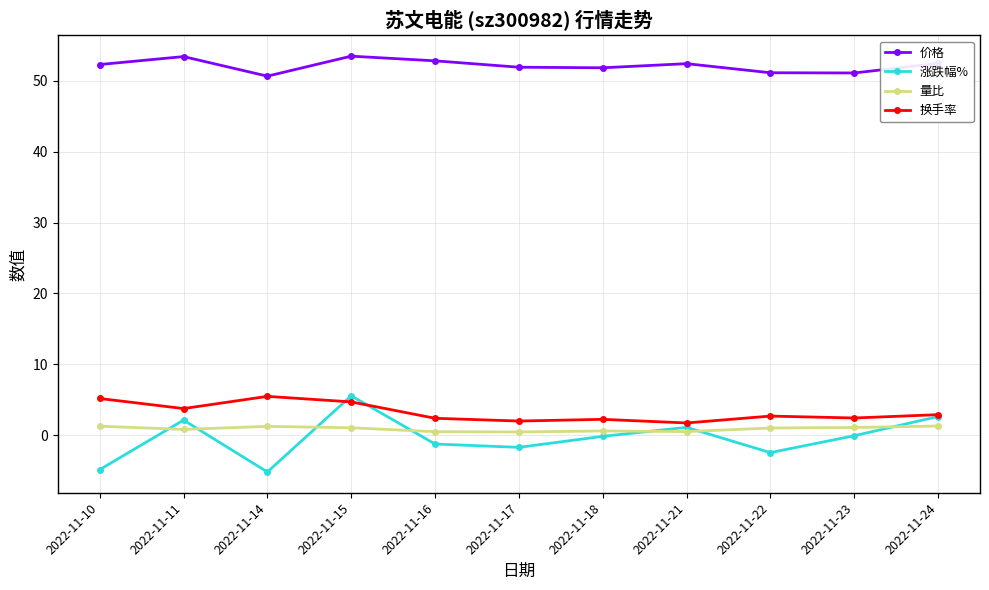

What is the value of the 量比 point at the 4th from the left?

1.1